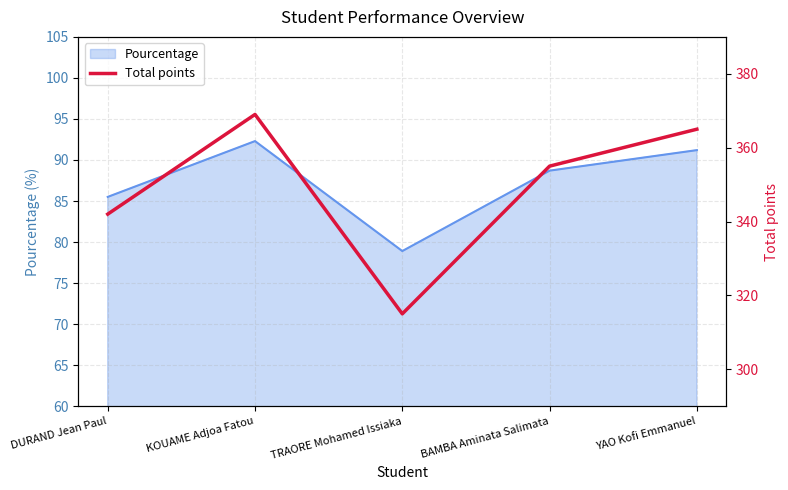

What is the average value?

349